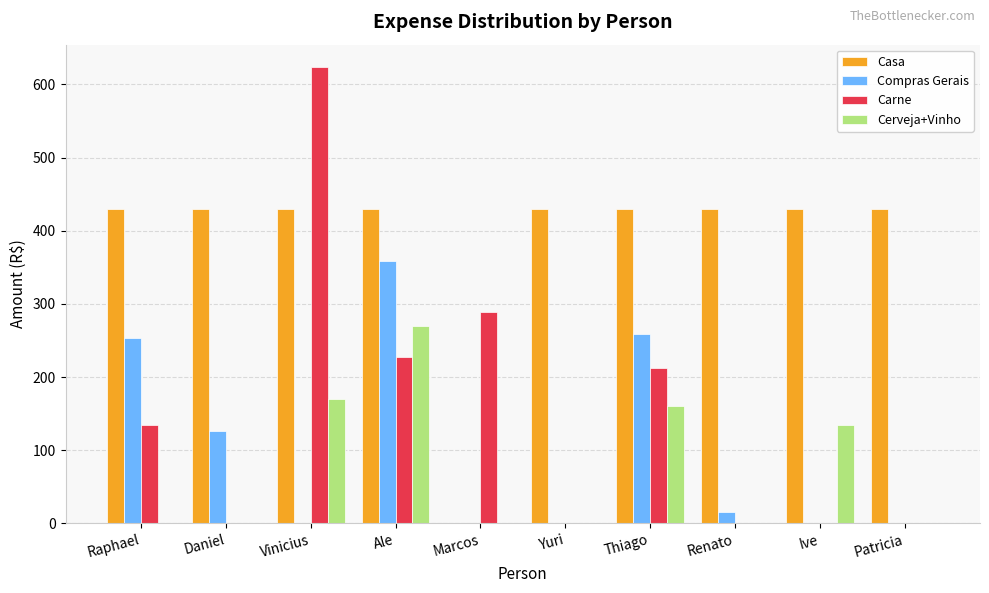

Does the chart contain stacked bars?

No